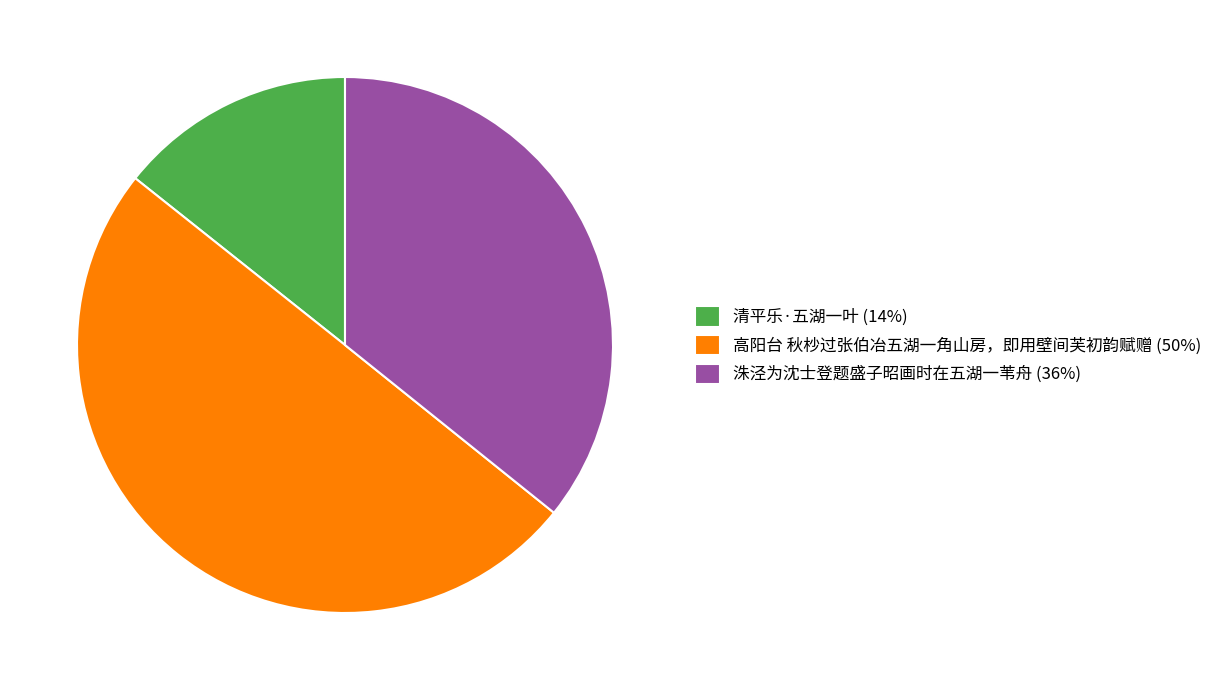

Approximately how many times larger is the value at 洙泾为沈士登题盛子昭画时在五湖一苇舟 (36%) compared to 清平乐·五湖一叶 (14%)?

2.5